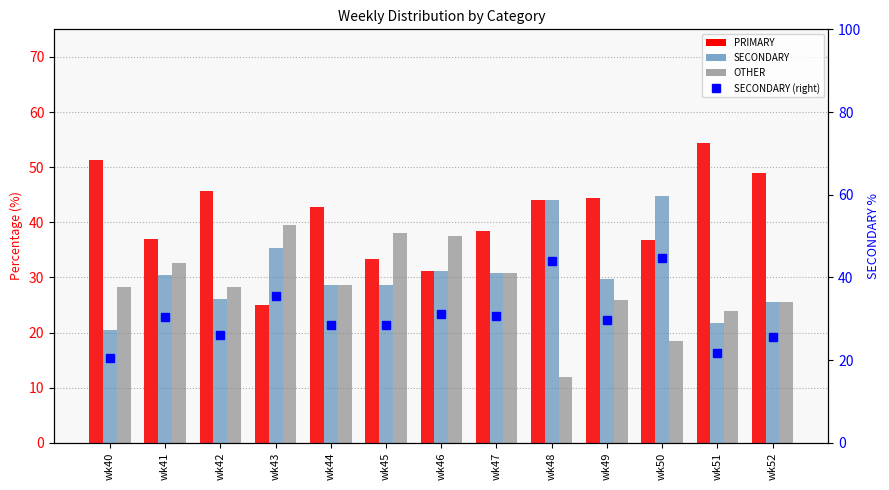

Count the number of categories in the chart.

13